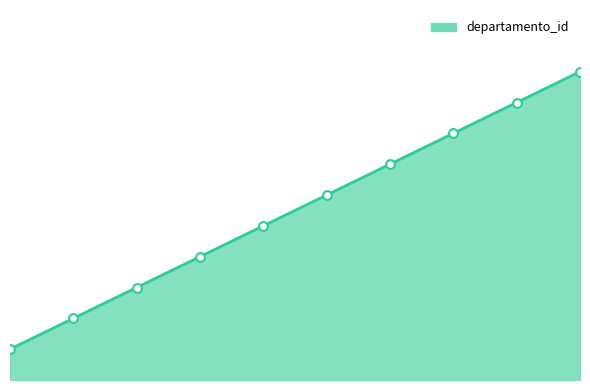

What is the change in value from 5 to 9?

+4